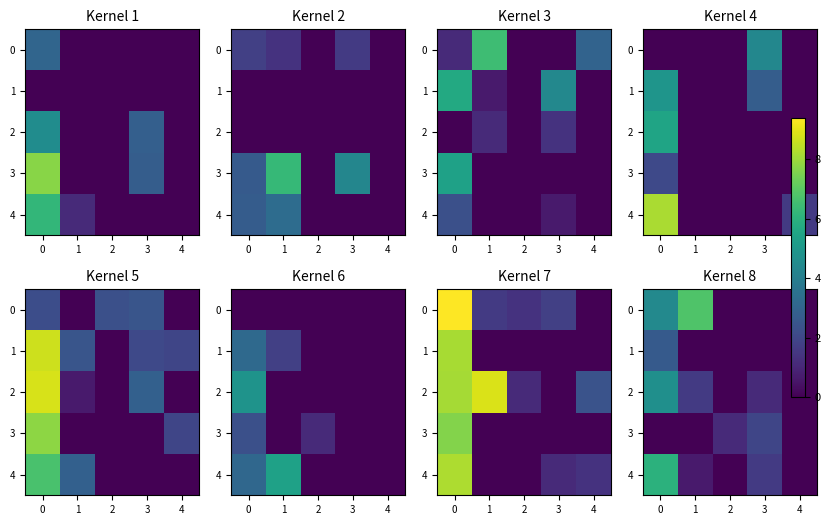

What is the difference between the highest and lowest values at 3?

1.9